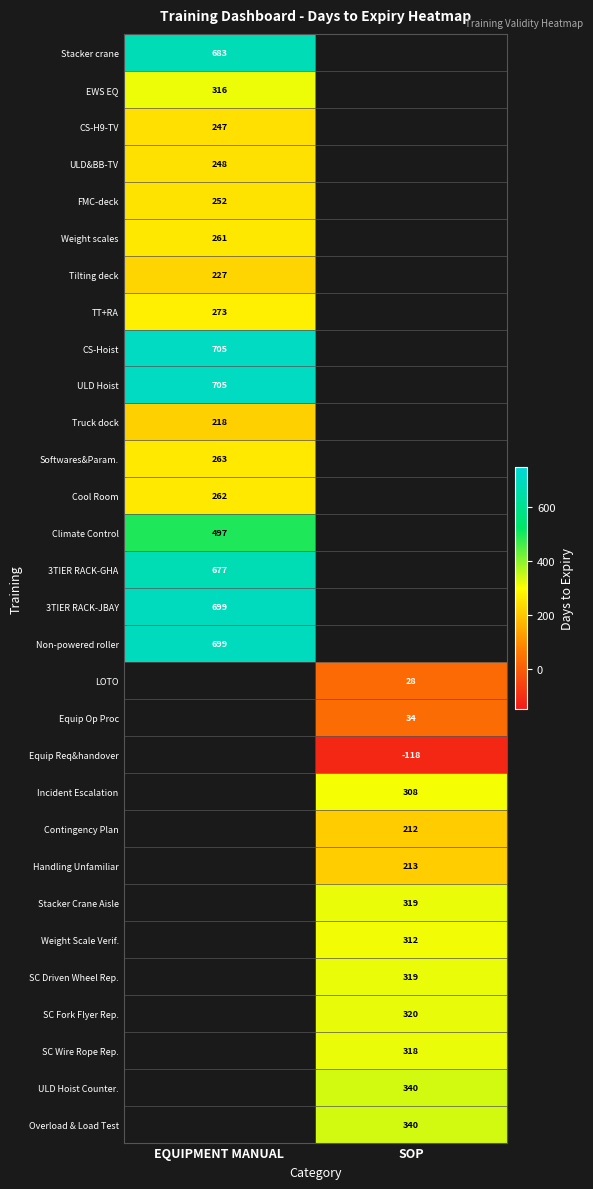

True or false: EWS EQ has a value of 316 at EQUIPMENT MANUAL.

True